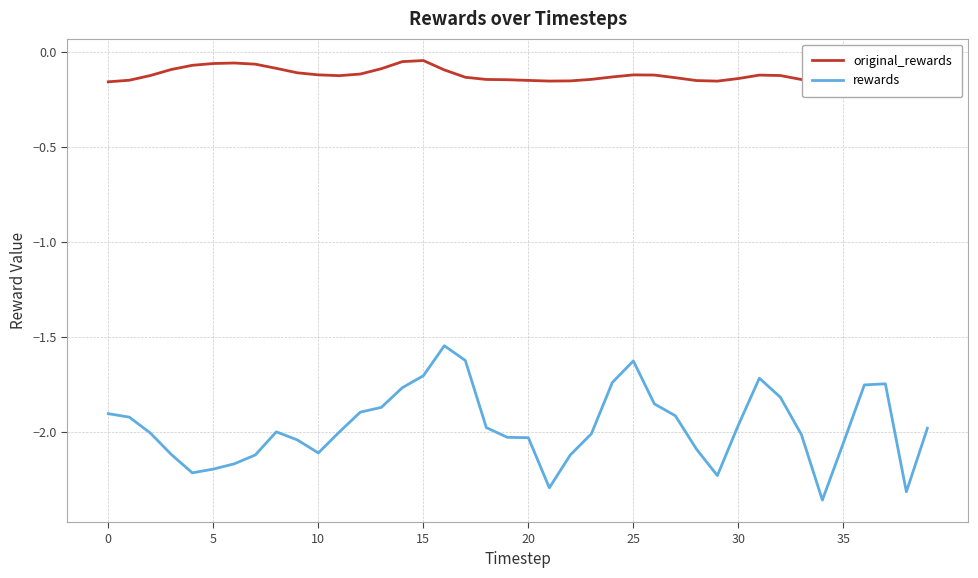

What is the sum of all rewards values?

-78.9